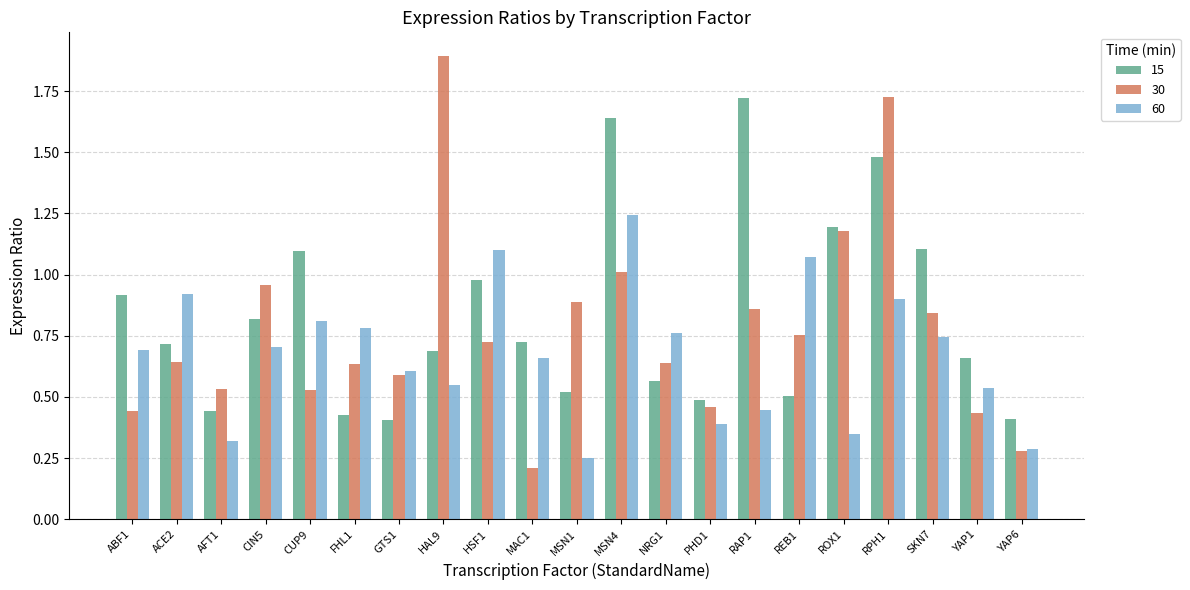

What is the total value across all series at ABF1?

2.1